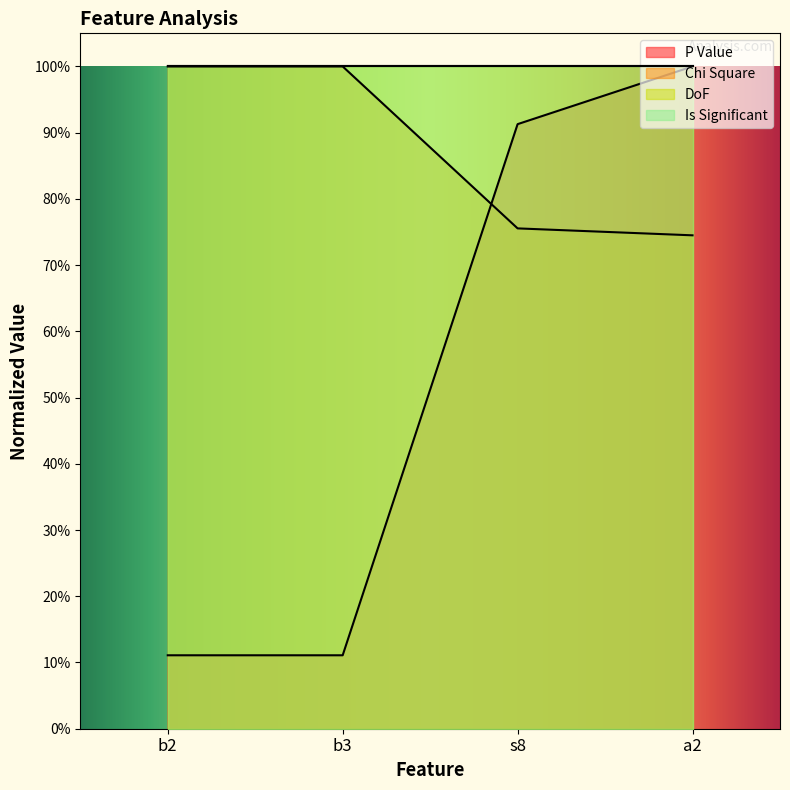

What is the approximate value of Chi Square at b2?

1.0